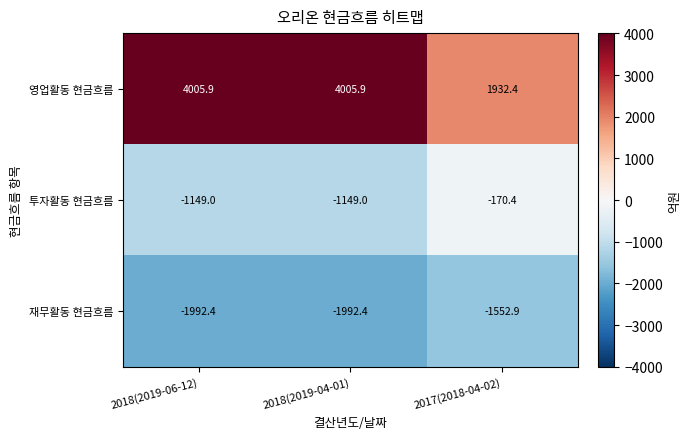

At which label does 영업활동 현금흐름 first exceed 4005?

2018(2019-06-12)